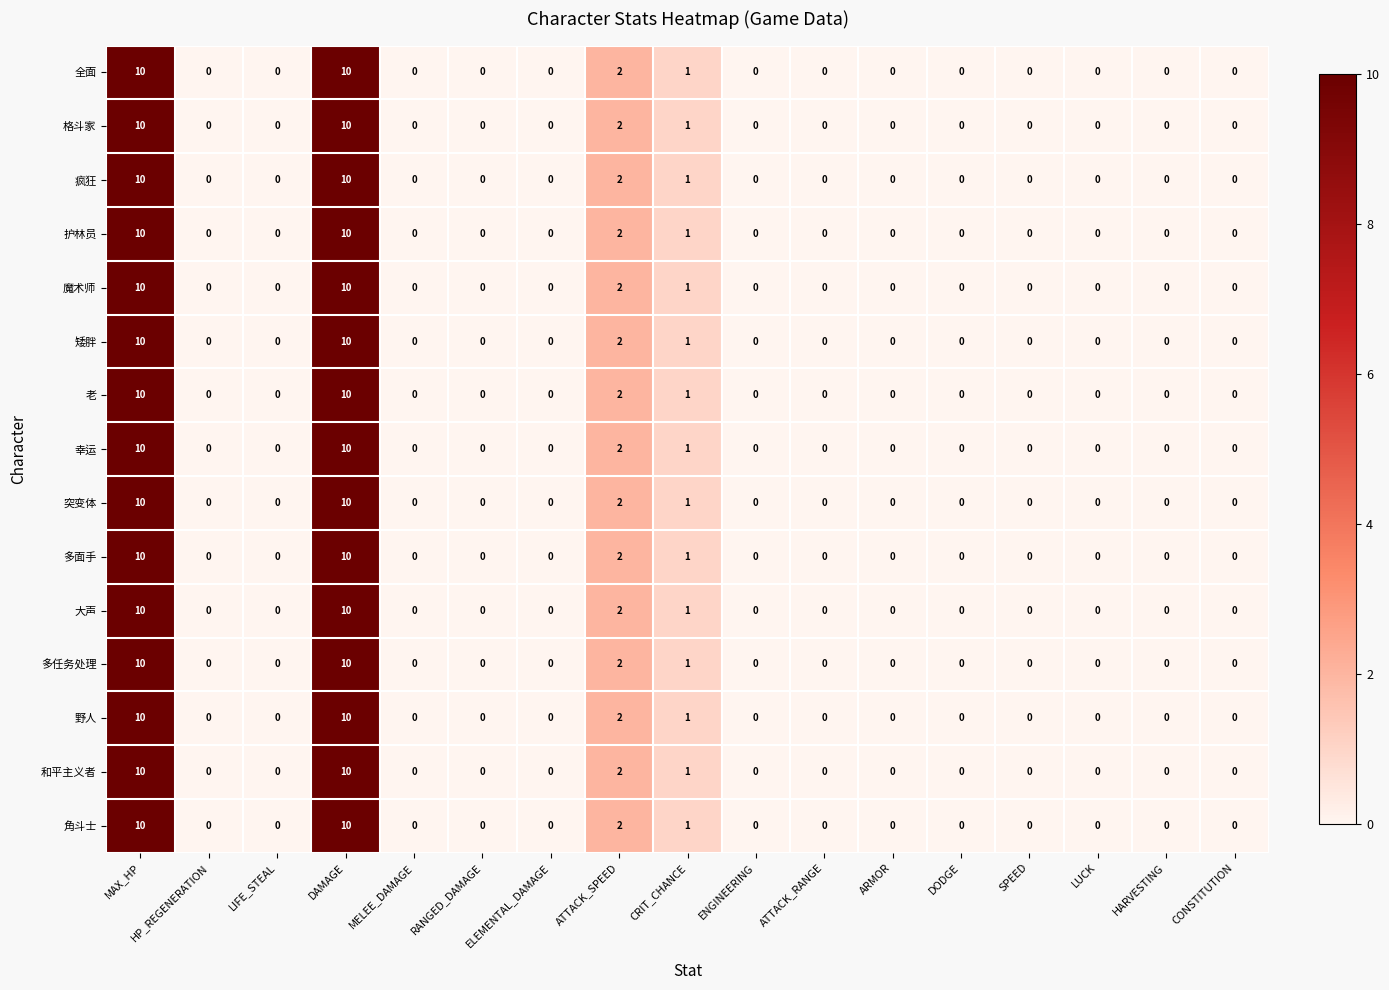

The value of 魔术师 at HP_REGENERATION is 4. True or false?

False